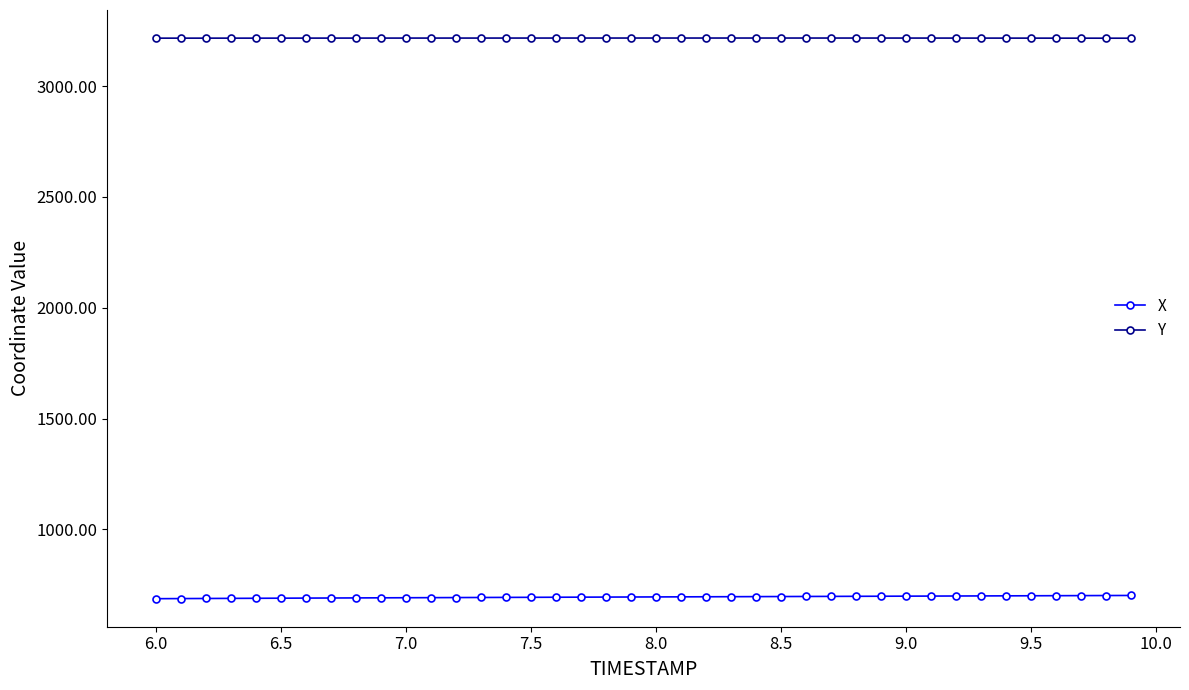

At how many categories does at least one series exceed 3051?

40